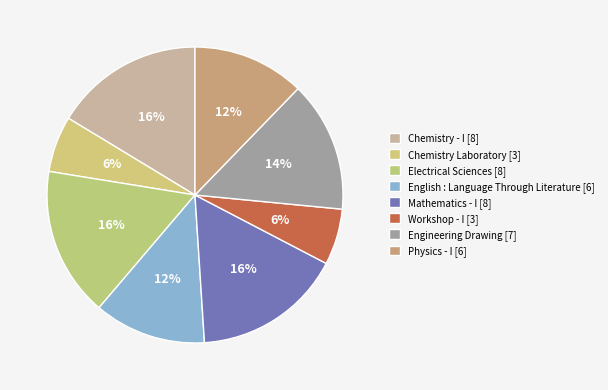

What is the largest slice in the pie chart?

Chemistry - I